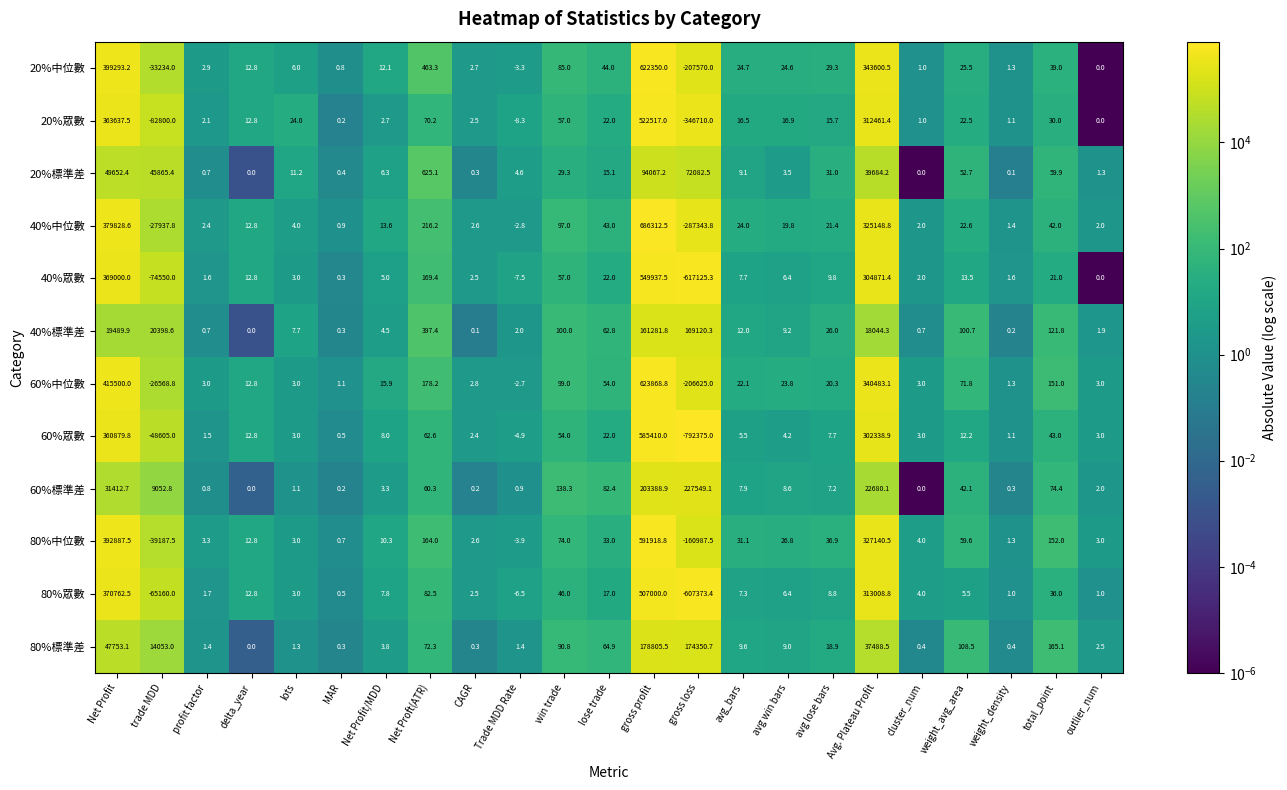

At which category is the sum across all series the highest?

gross profit